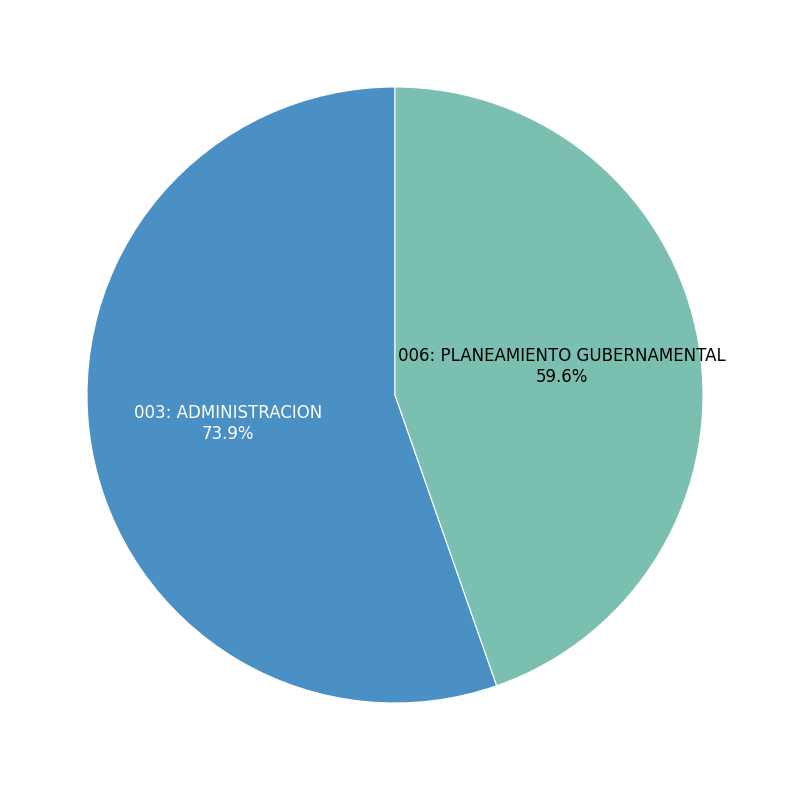

Which slice is the largest?

003: ADMINISTRACION